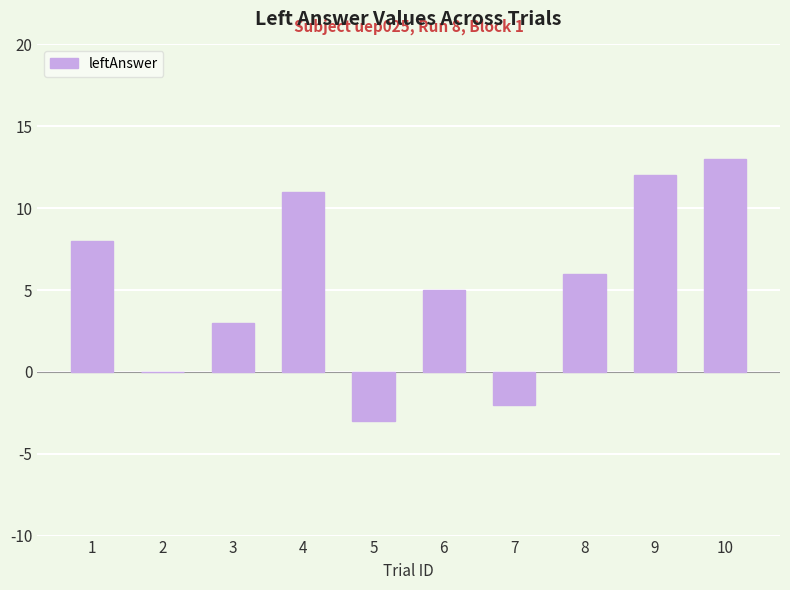

Which label corresponds to the largest value in the chart?

10